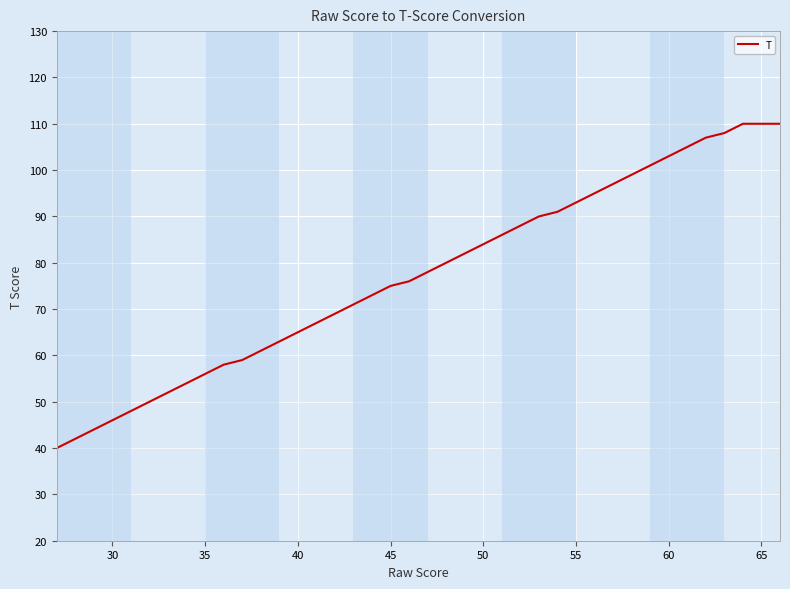

What is the greatest value displayed?

110